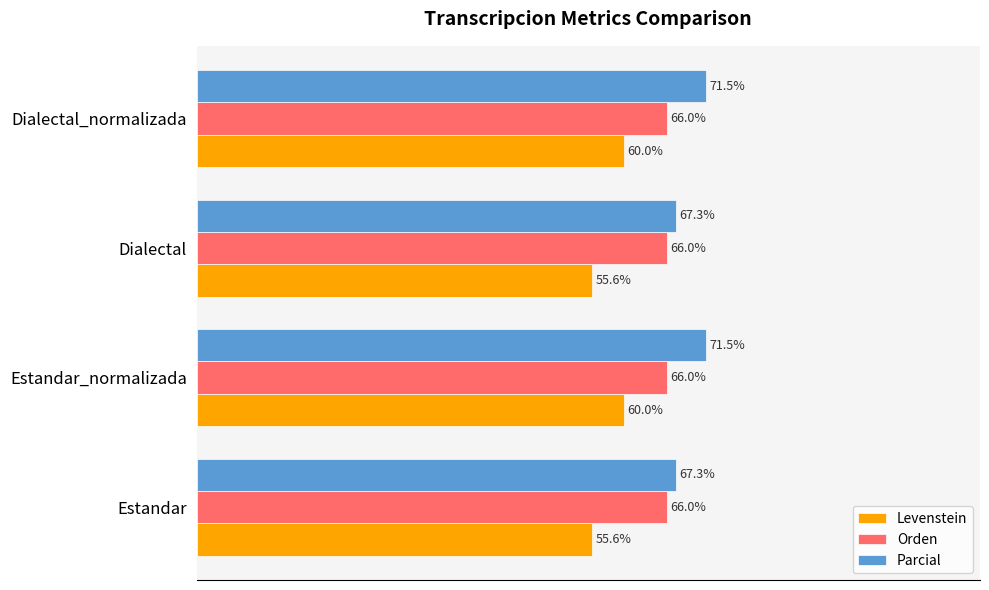

Rank the series at Dialectal from lowest to highest value.

Levenstein, Orden, Parcial